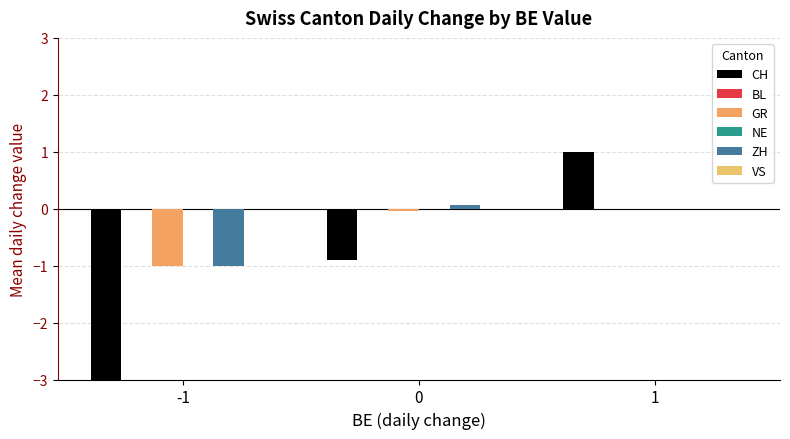

What is the value of the ZH bar at the 2nd from the left?

0.1